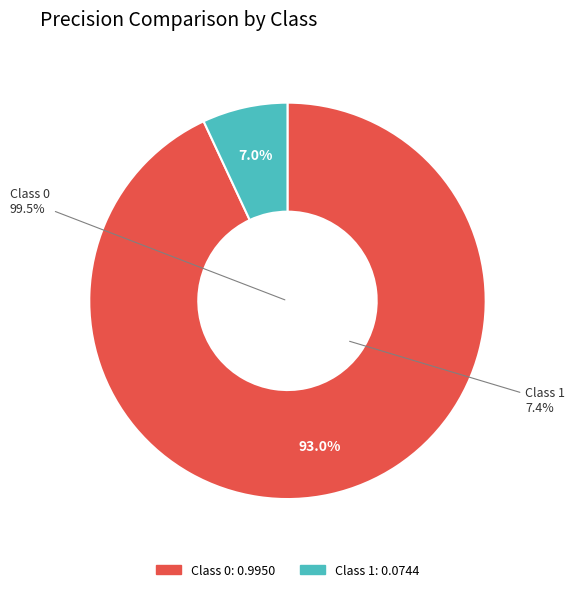

How much of the chart is everything except 1?

93.0%